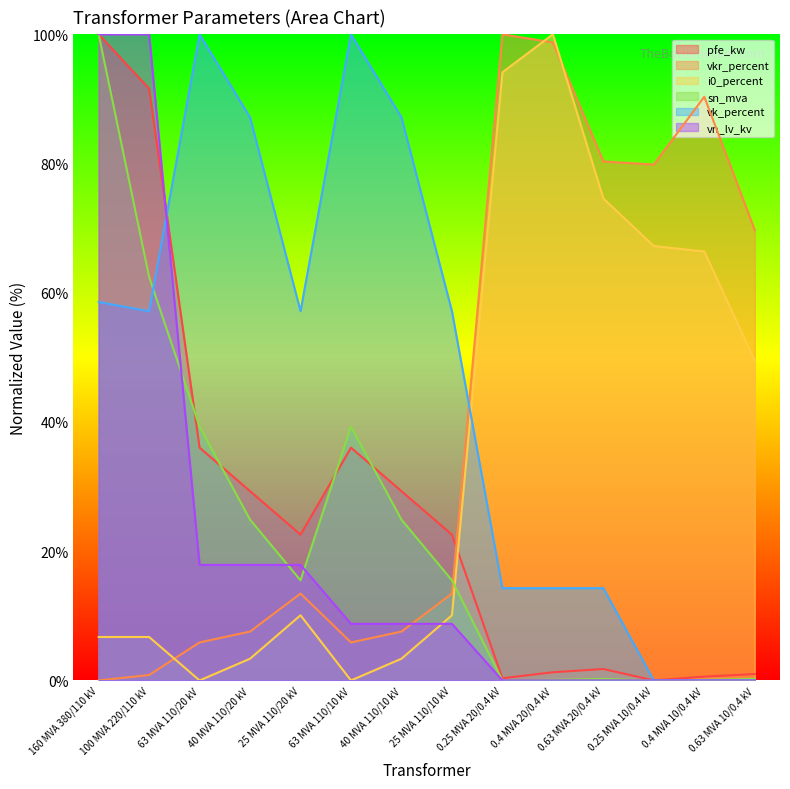

At which category does sn_mva reach its first local valley?

25 MVA 110/20 kV